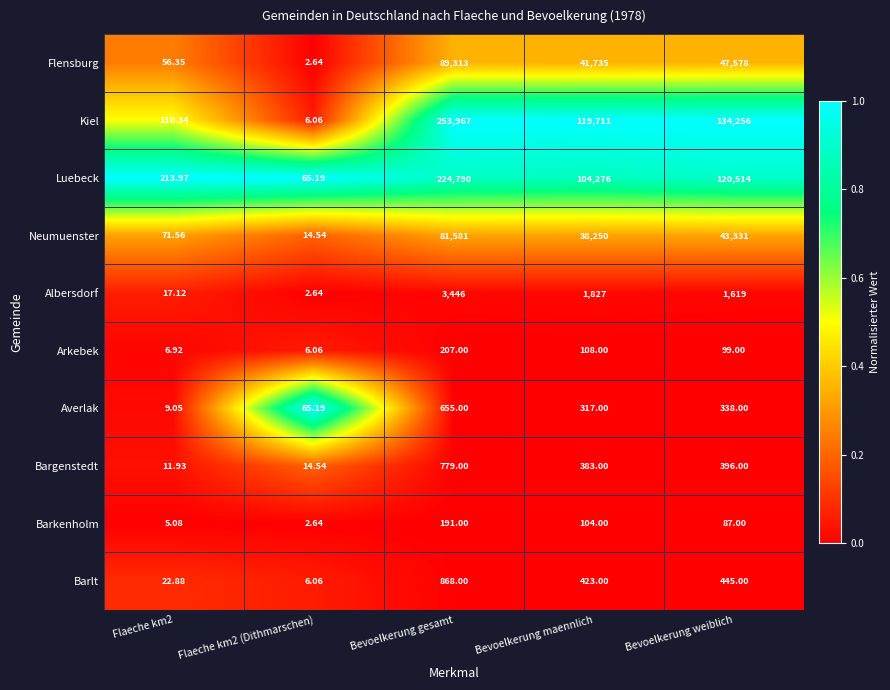

What is the difference between the highest and lowest values at Bevoelkerung weiblich?

134169.0